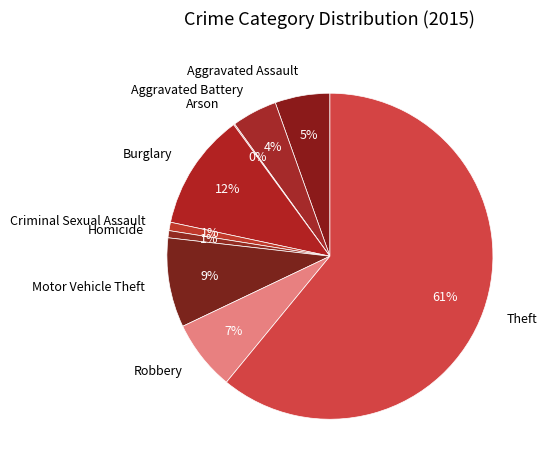

True or false: Criminal Sexual Assault accounts for 11% of the total.

False